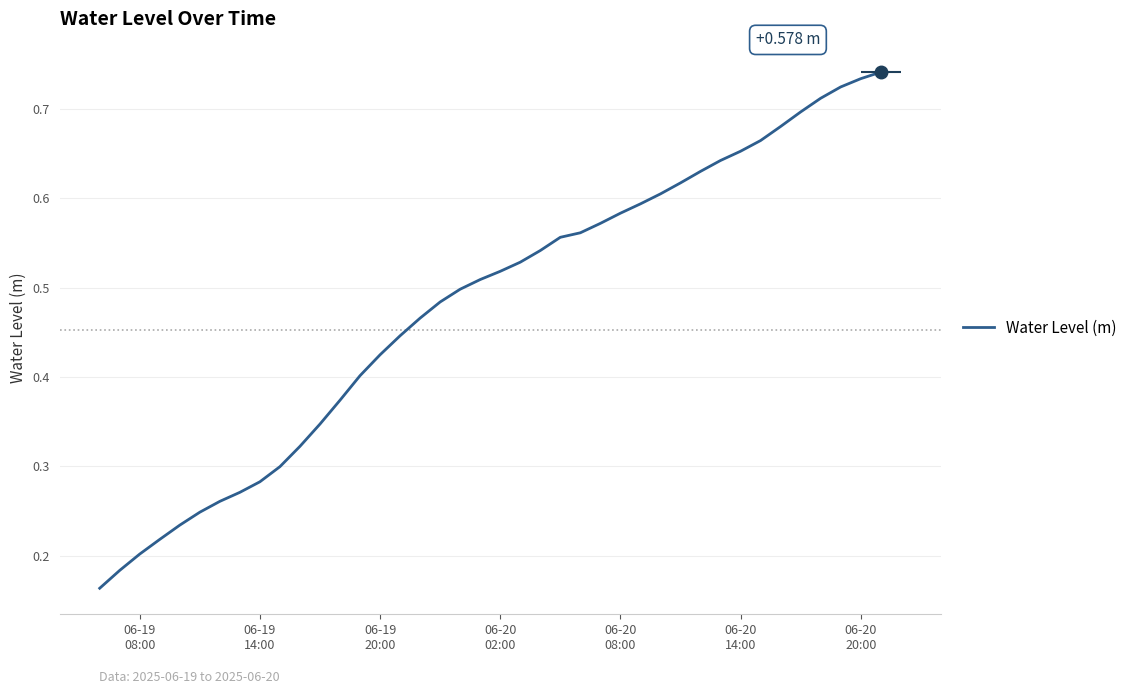

Is this an area chart (filled region under the line)?

No